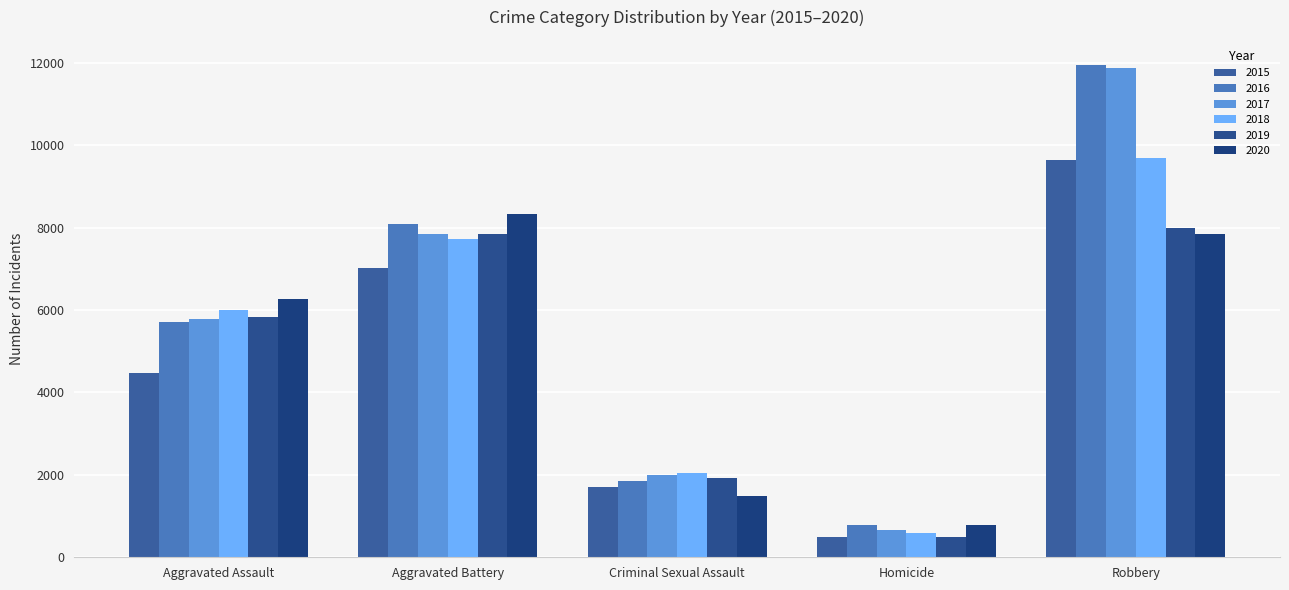

Count the 2018 values in the range 2043 to 7735.

3